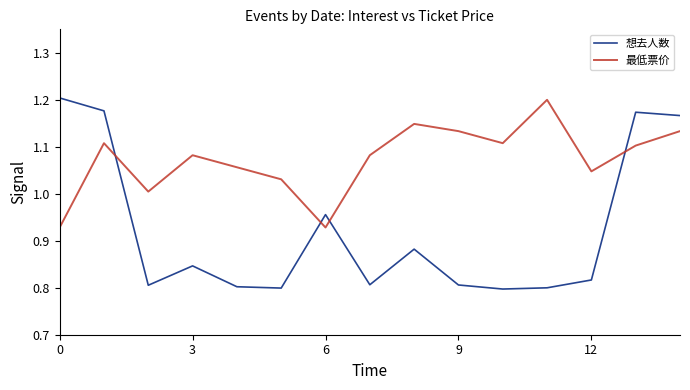

How many intersections are there between 最低票价 and 想去人数?

4